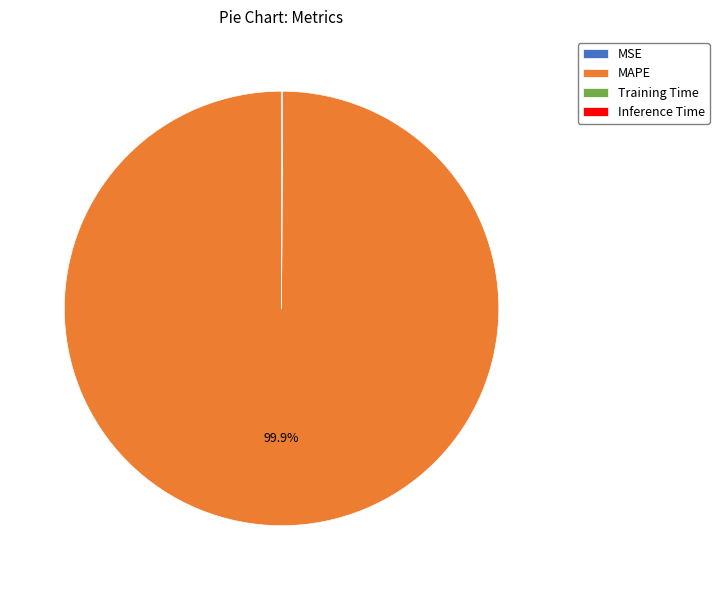

Which slice represents more than half of the pie?

MAPE